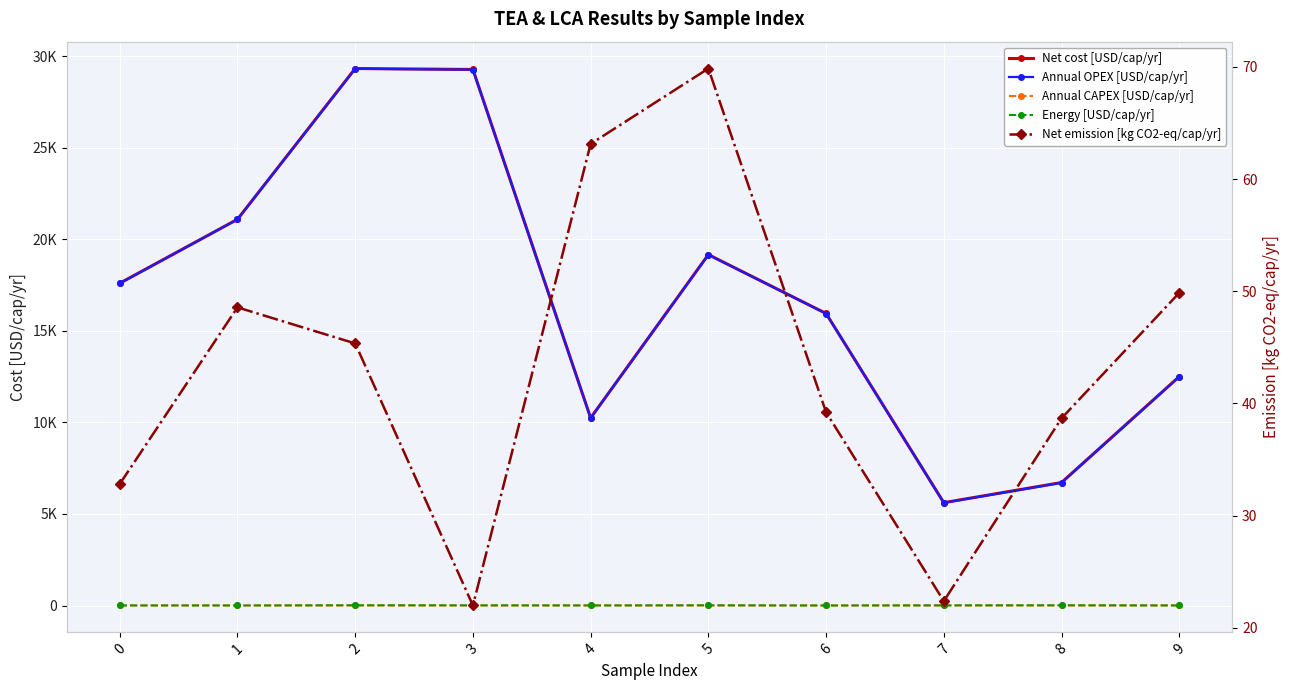

What is the highest value of the Annual OPEX [USD/cap/yr] series?

29316.5